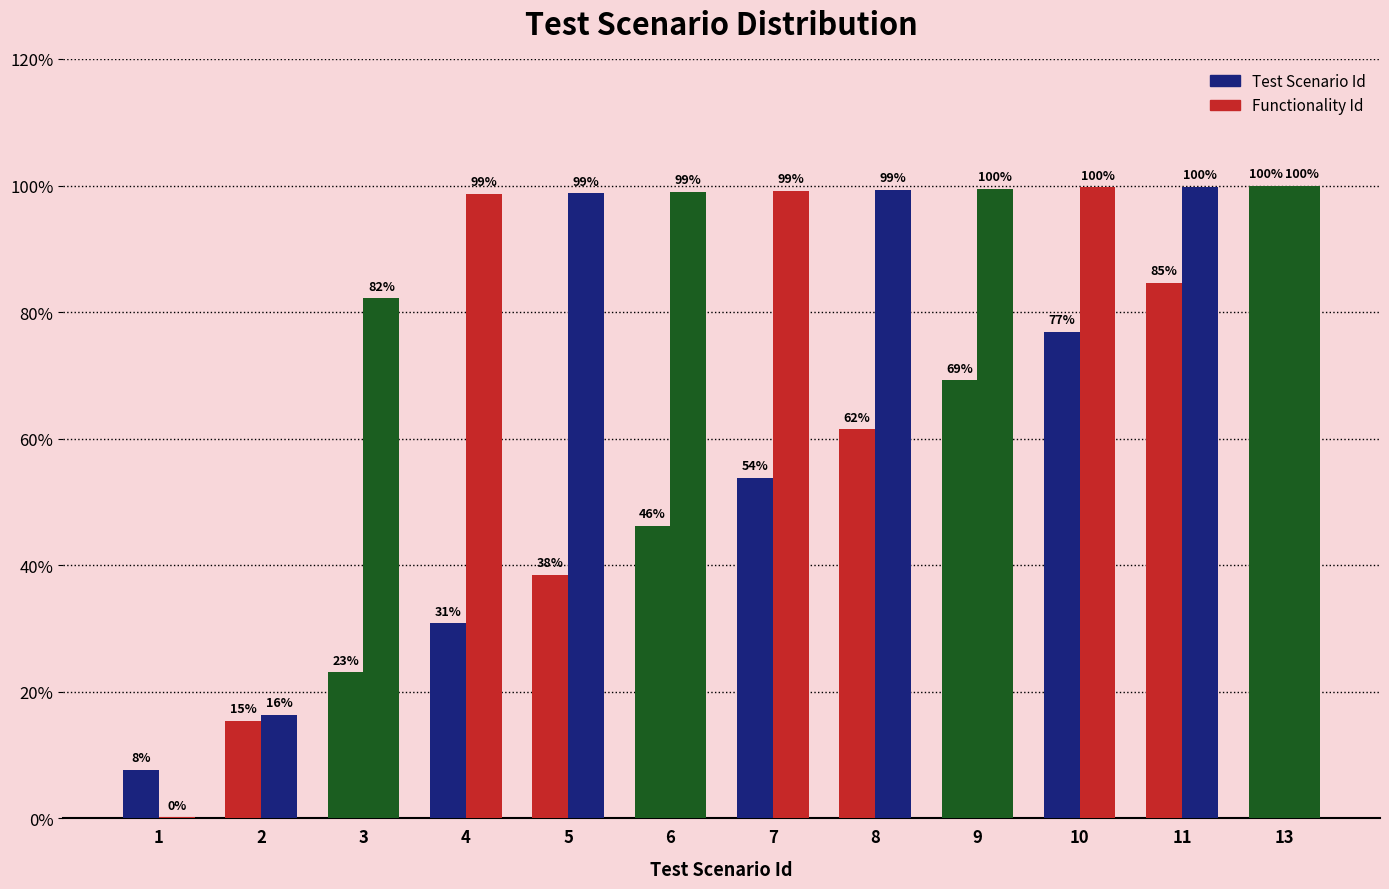

What is the total value across all series at 11?

184.4